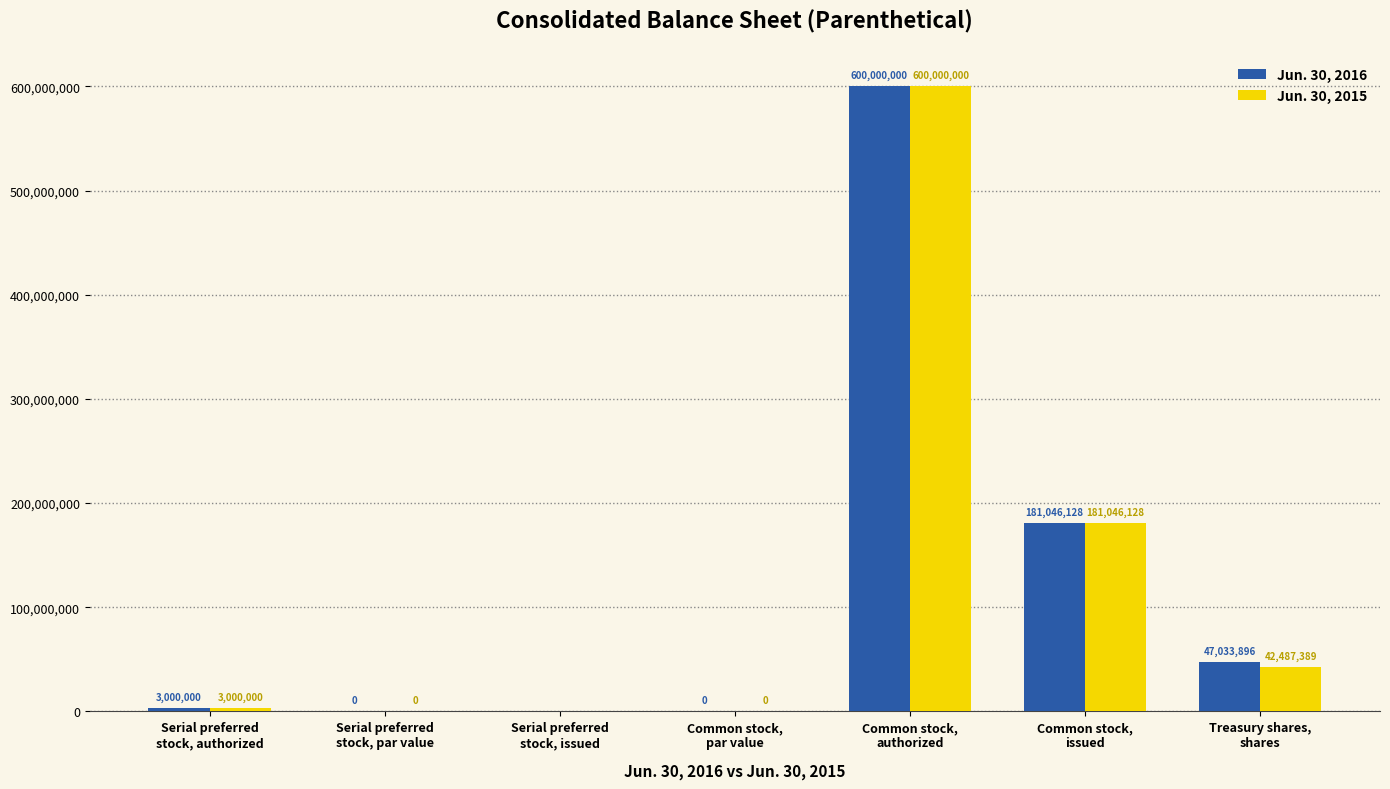

What is the greatest value displayed?

600000000.0